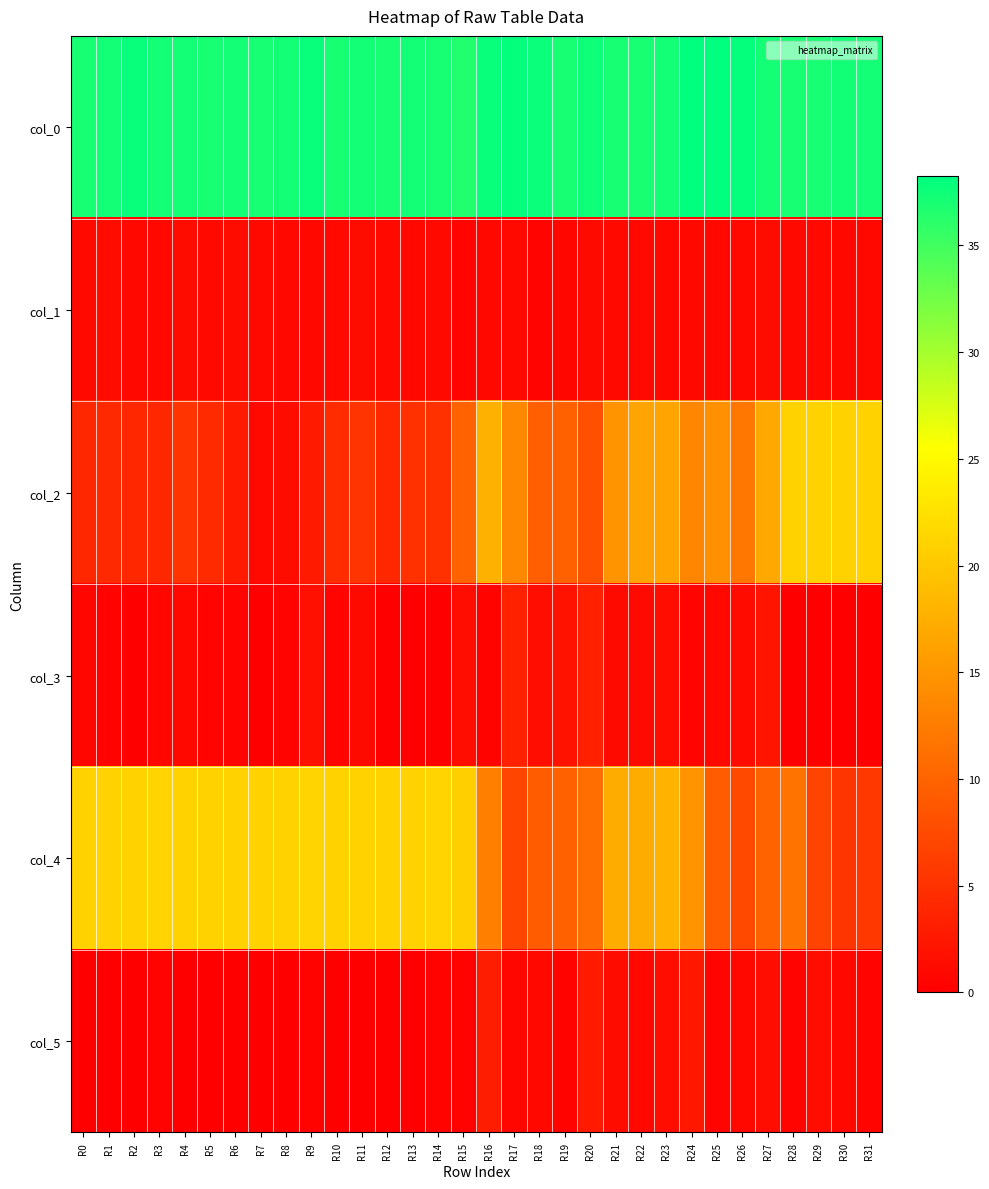

At which category is the sum across all series the highest?

R23